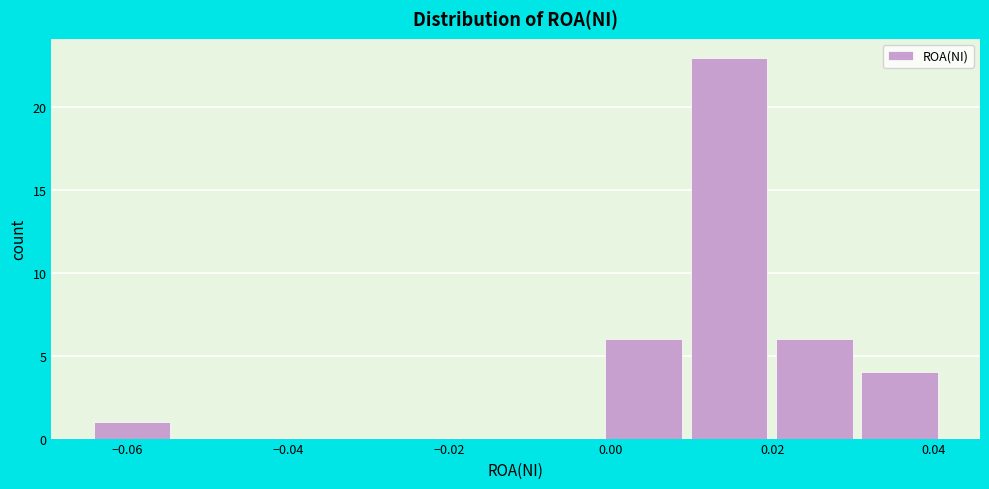

Over which range of the x-axis is the bar tallest?

0.010 to 0.020